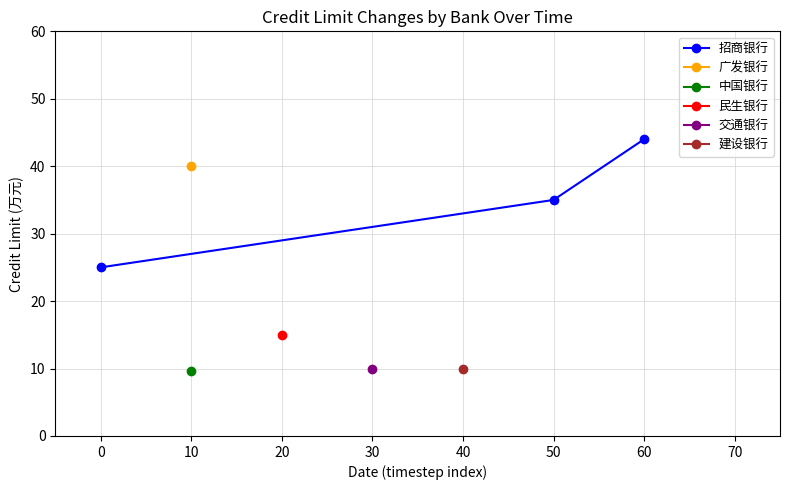

List the labels in order of 招商银行 value, largest first.

60, 50, 0